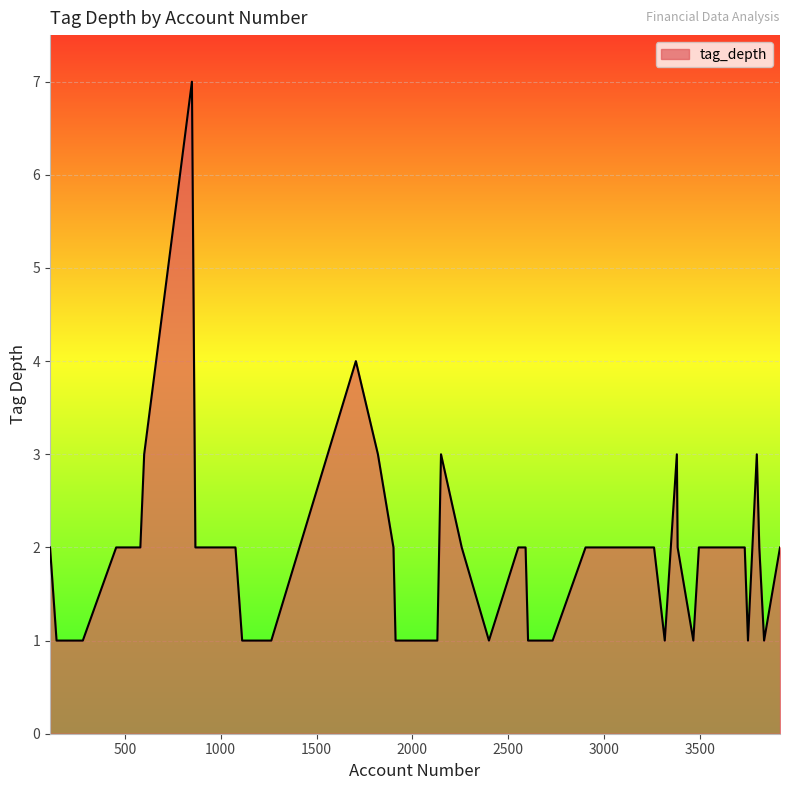

What is the maximum value shown in the chart?

7